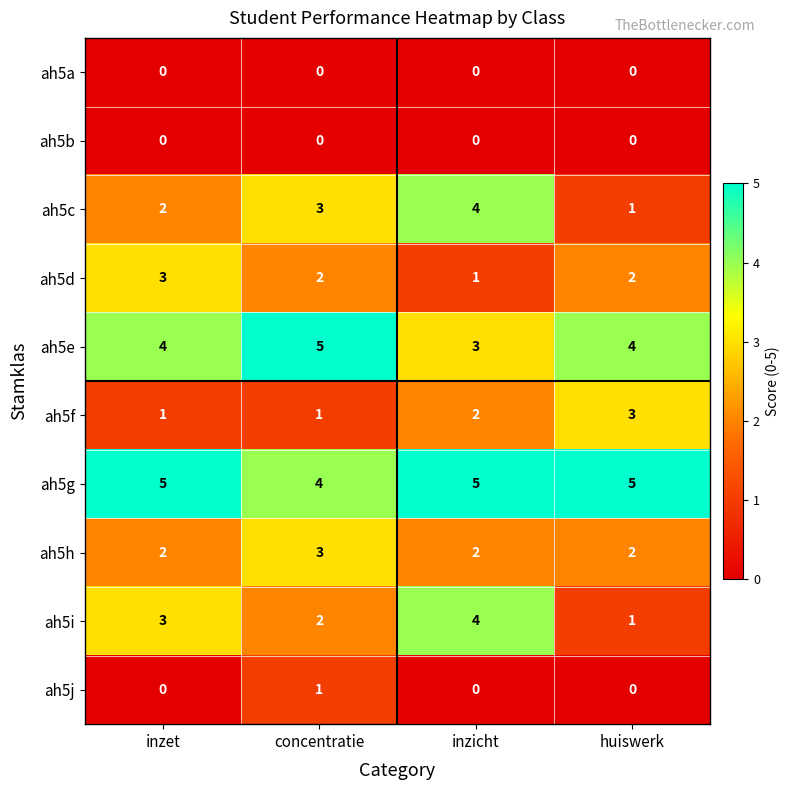

What is the maximum value shown in the chart?

5